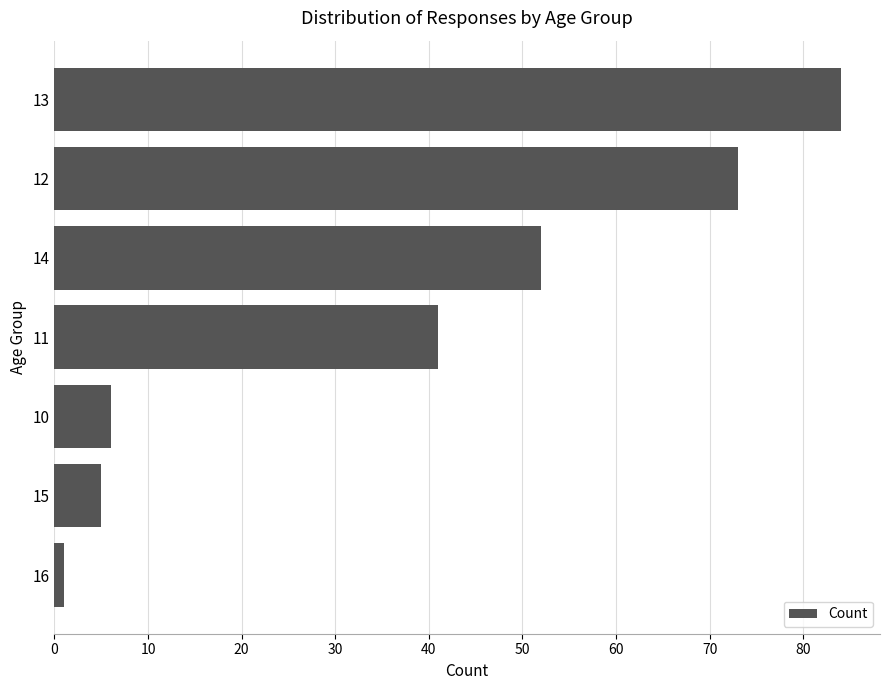

What is the difference between the maximum and minimum values?

83